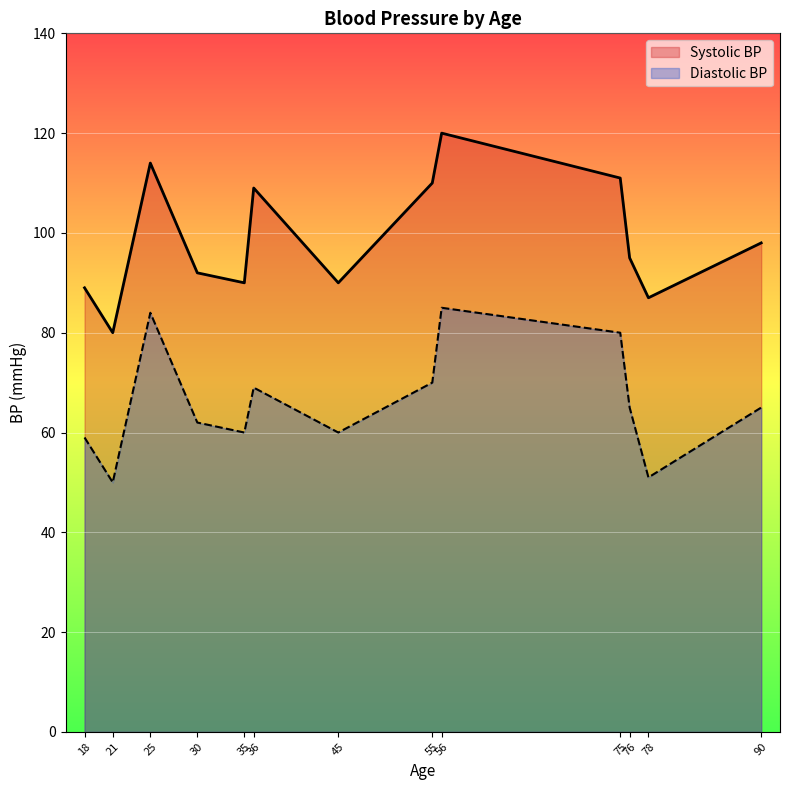

What value does the Systolic BP series have at 36, to the nearest 5?

110